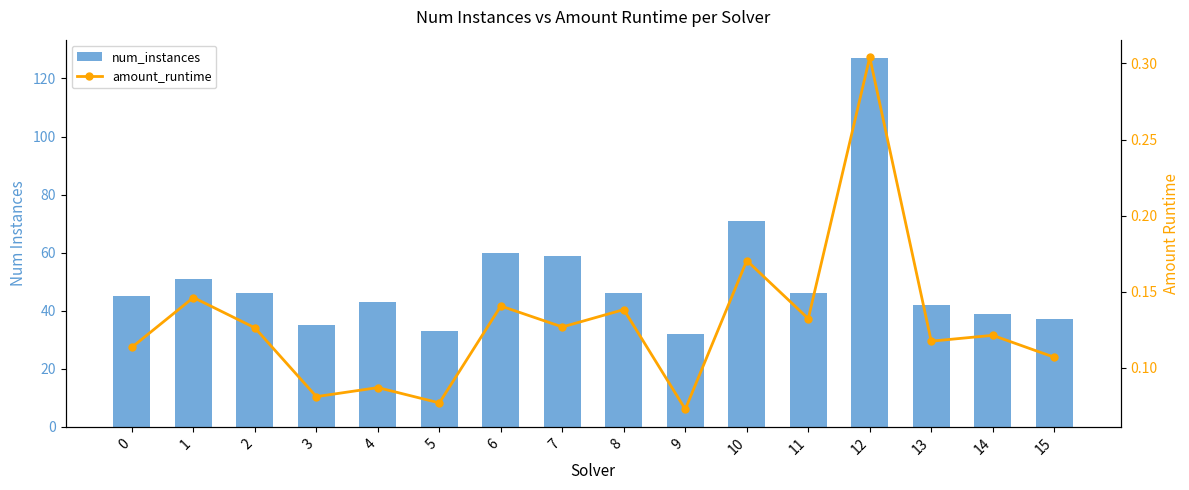

Which series has the largest total across all categories?

num_instances